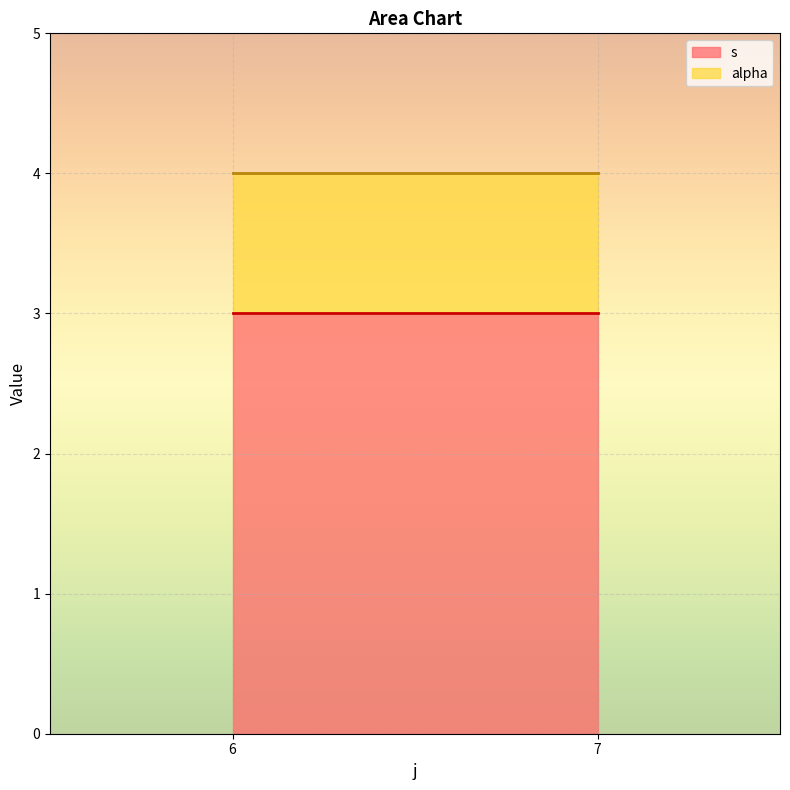

At which label is s closest to 3?

6